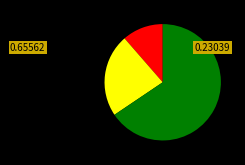

Does any single category account for the majority?

Yes